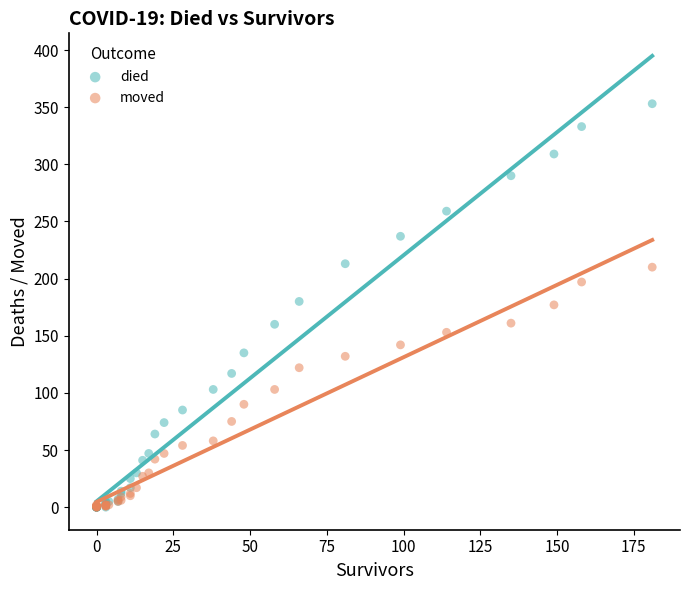

What are all the series names shown in the legend?

died, moved